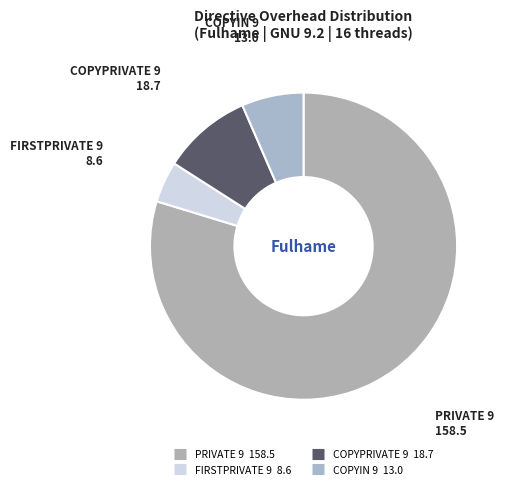

Which has a higher value, PRIVATE 9 or COPYIN 9?

PRIVATE 9